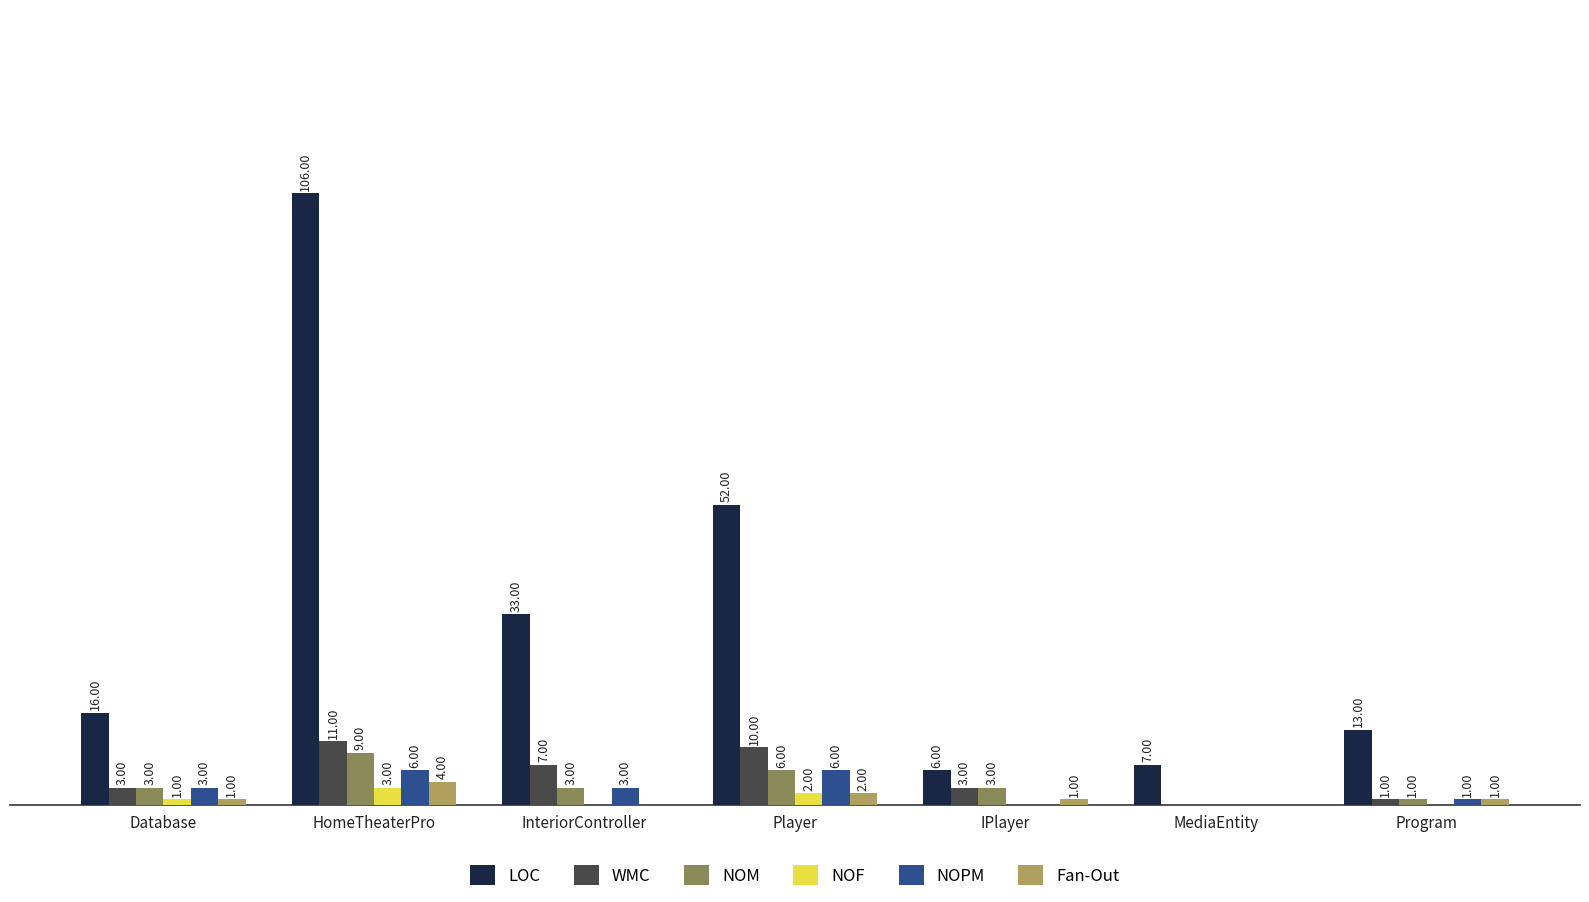

Where is Fan-Out nearest to the value 2?

Player